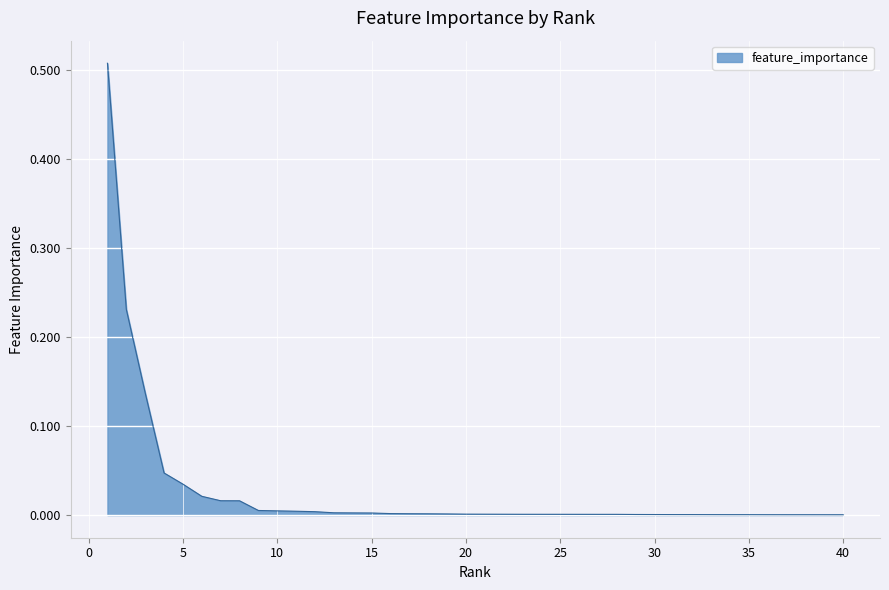

How many lines are shown in the chart?

1